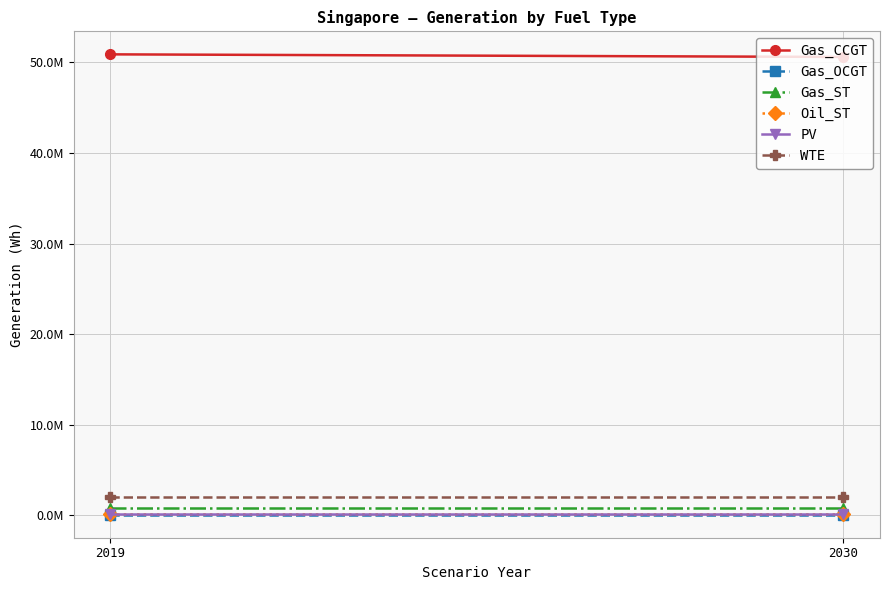

What is the maximum value for Gas_OCGT?

69379.2